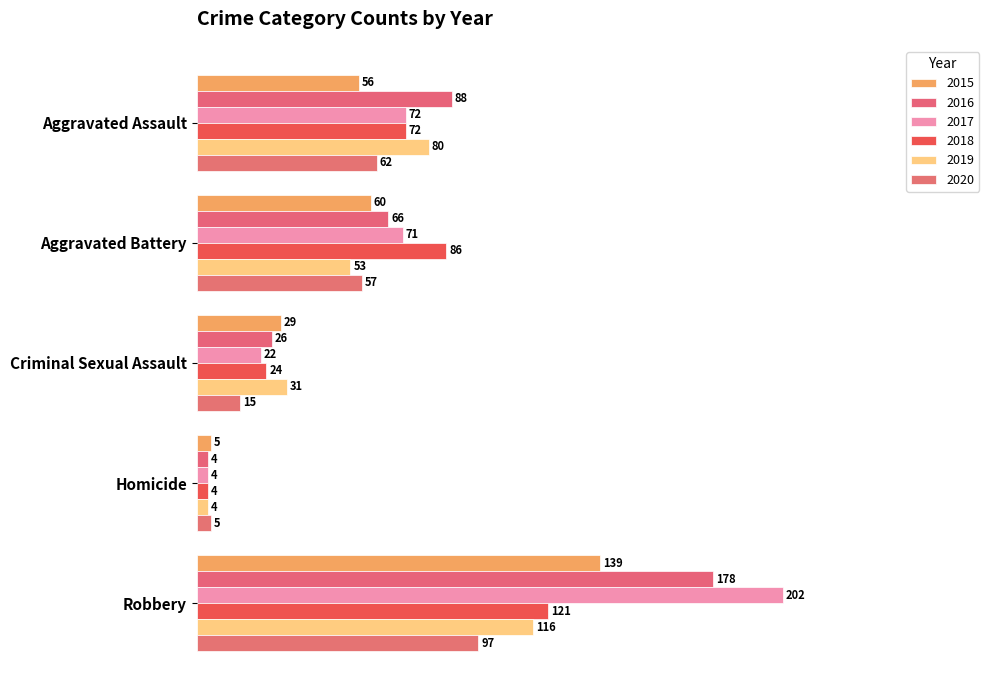

The value of 2015 at Aggravated Assault is 84. True or false?

False